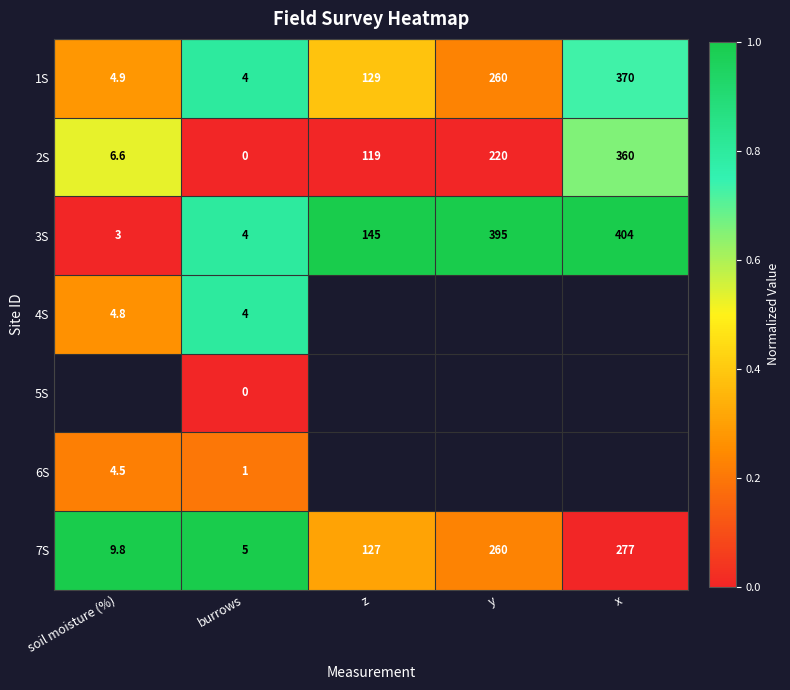

At which label does 2S reach its peak?

x